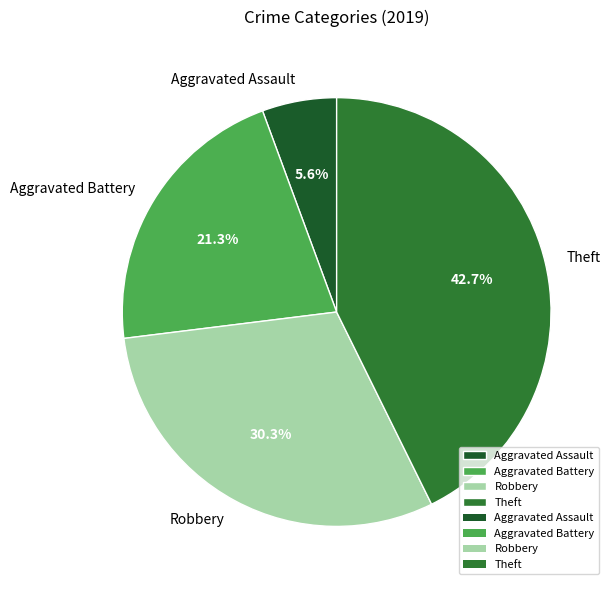

What percentage is the Theft slice, to the nearest percent?

43%